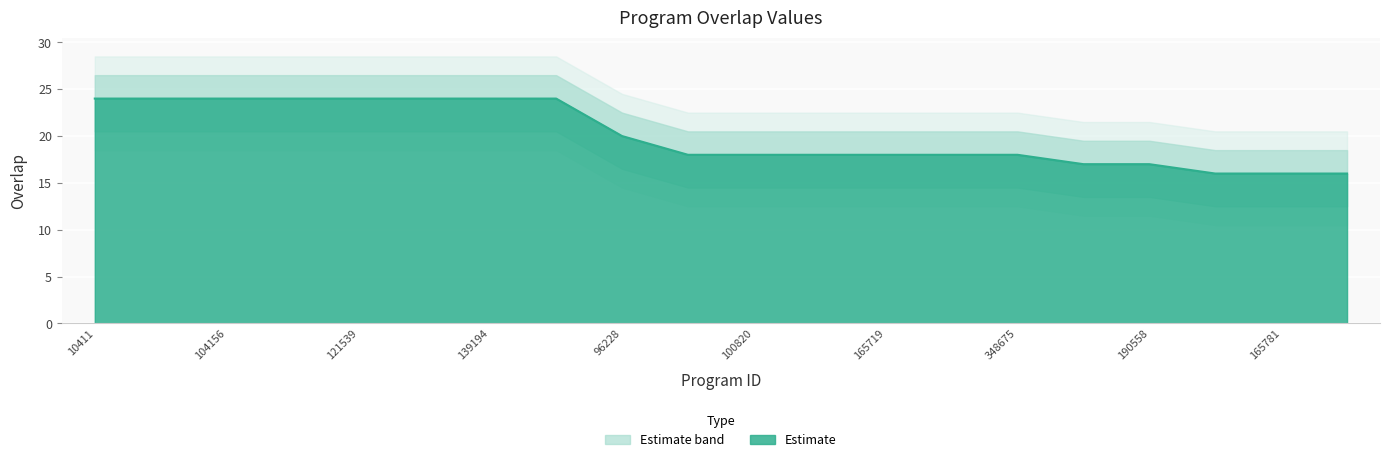

List the labels in order of value, largest first.

10411, 76049, 104156, 108935, 121539, 139191, 139194, 270804, 96228, 1968, 100820, 113678, 165719, 309395, 348675, 48614, 190558, 76942, 165781, 186222